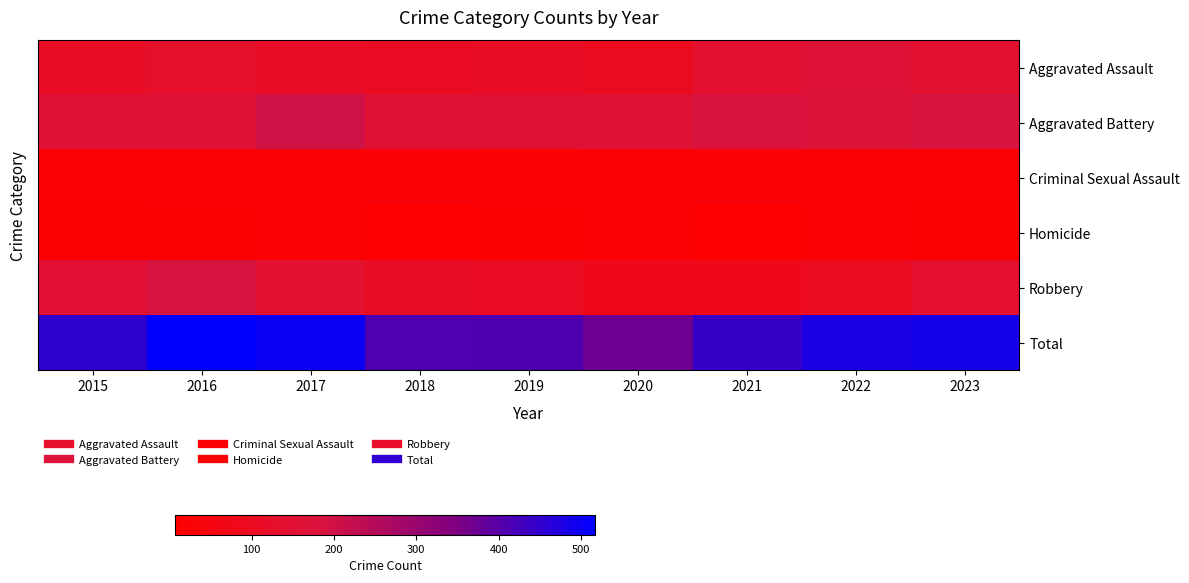

What is the total value across all series at 2020?

744